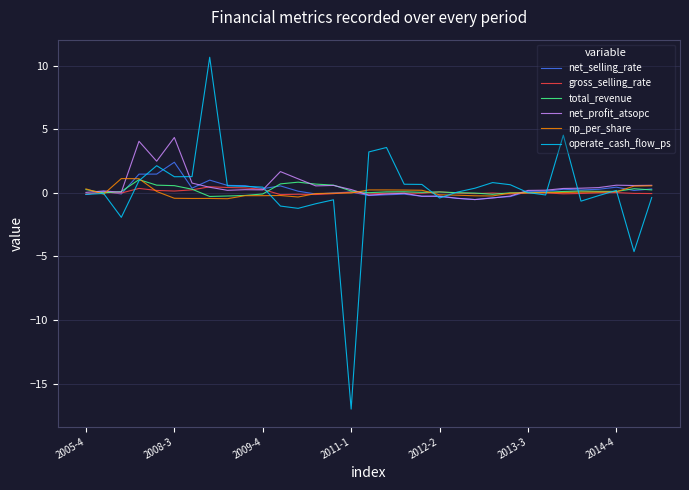

Which series has the widest spread of values?

operate_cash_flow_ps